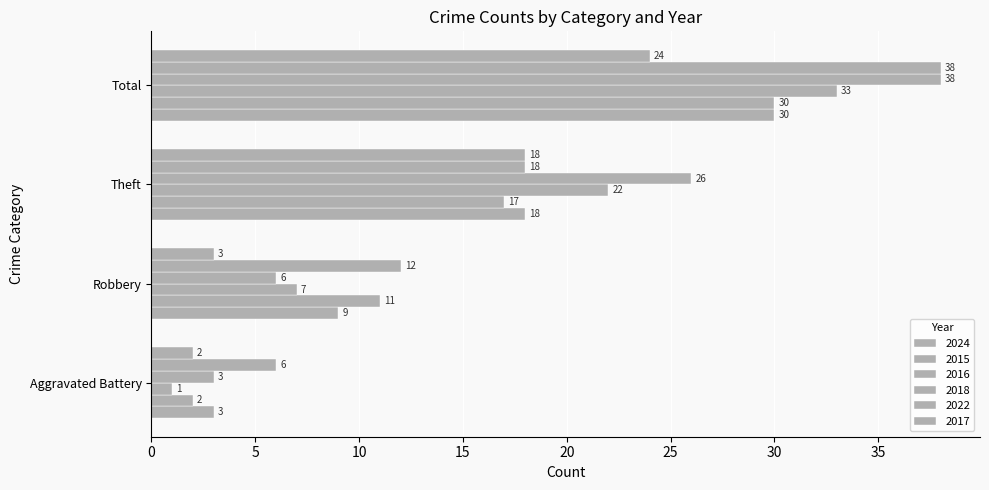

What is the difference between the second highest and minimum values in the 2016 series?

21